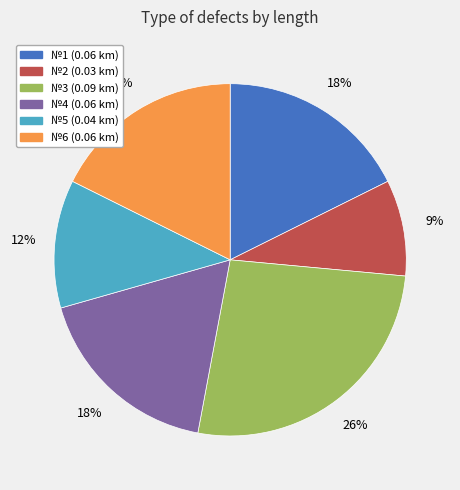

Does any single category account for the majority?

No